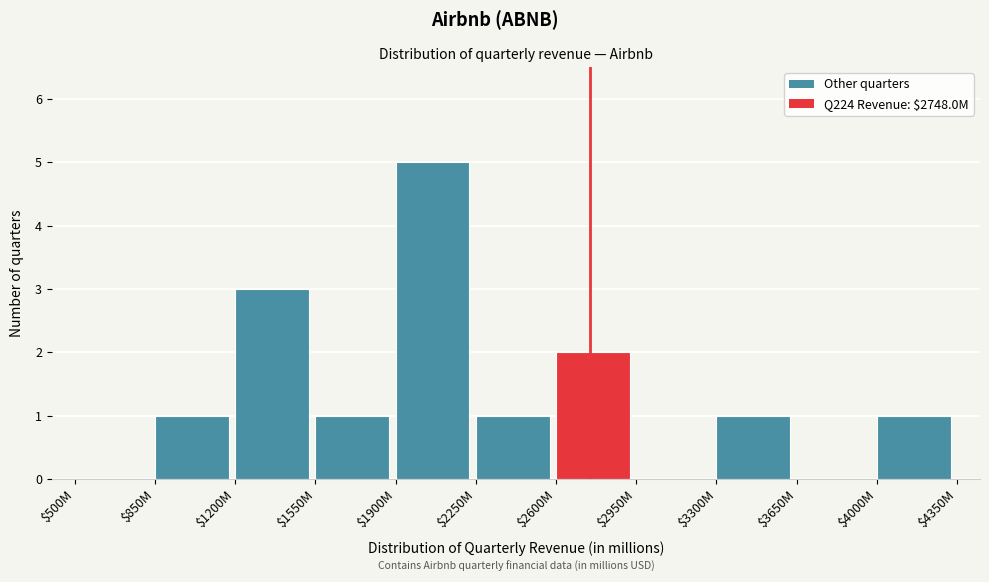

Is it true that the value at $1200M is 2?

False